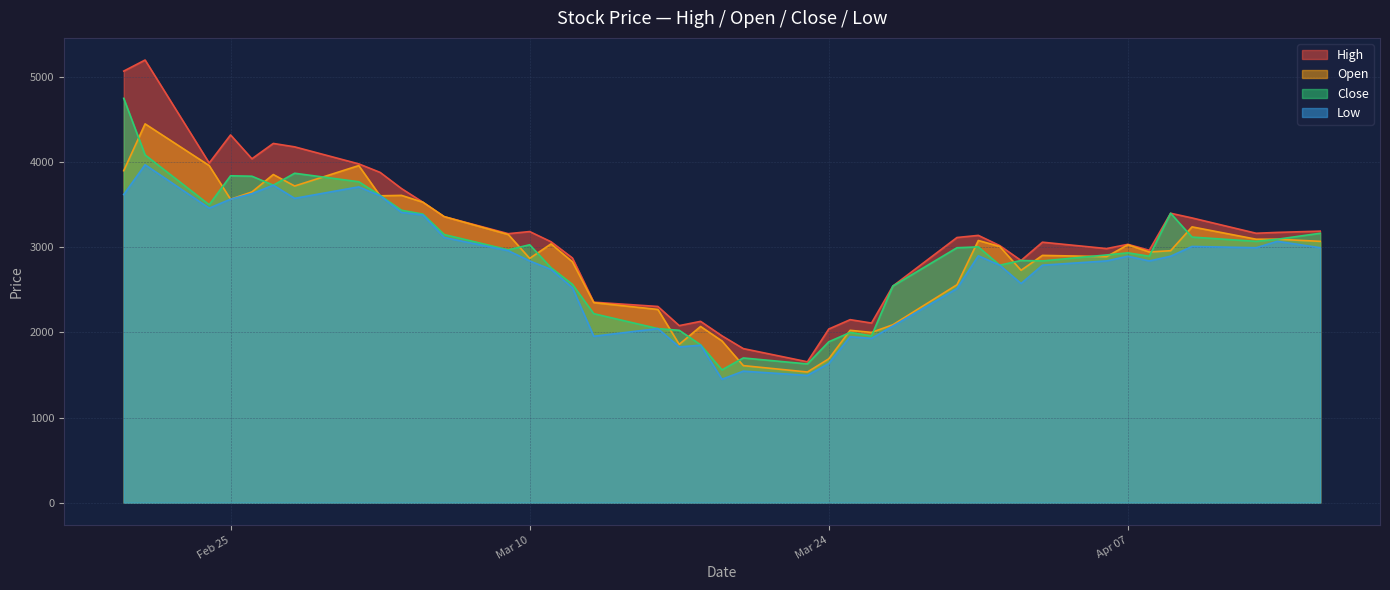

True or false: High and Low intersect in this chart.

False